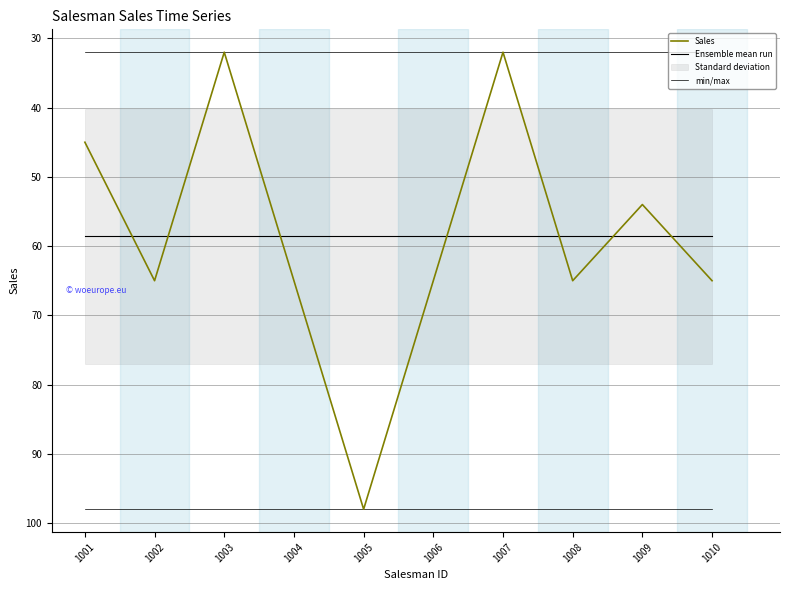

Is it true that Sales equals 30.9 at 1010?

False